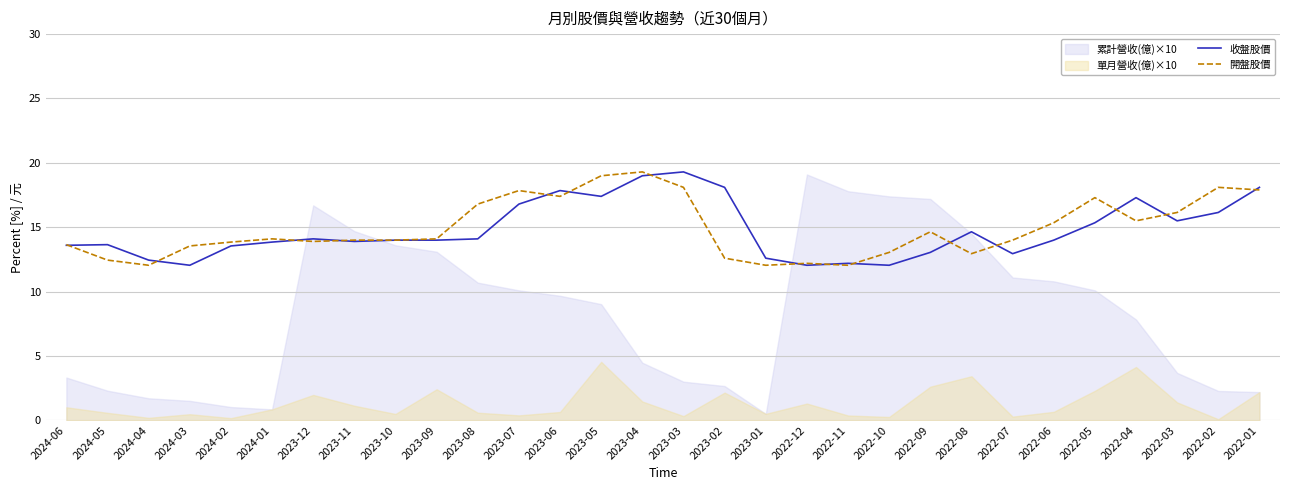

What is the minimum value for 開盤股價?

12.1